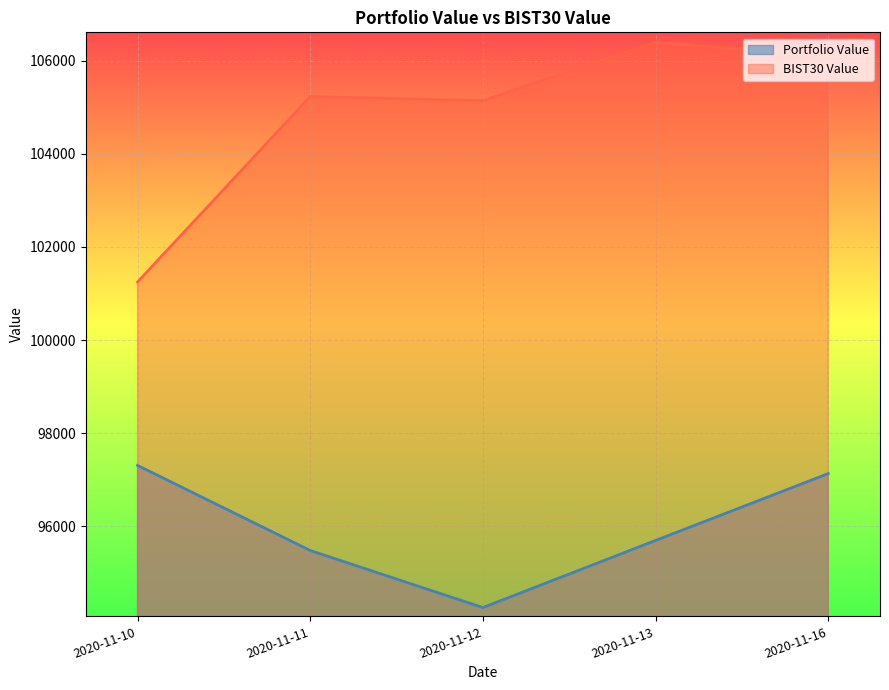

Rank the series by their maximum value, from lowest to highest.

Portfolio Value, BIST30 Value